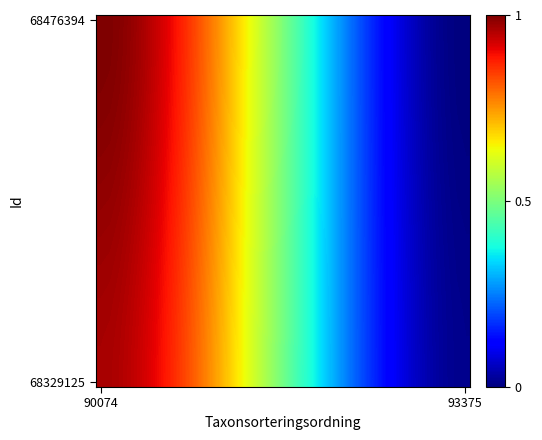

At how many categories does at least one series exceed 0?

40